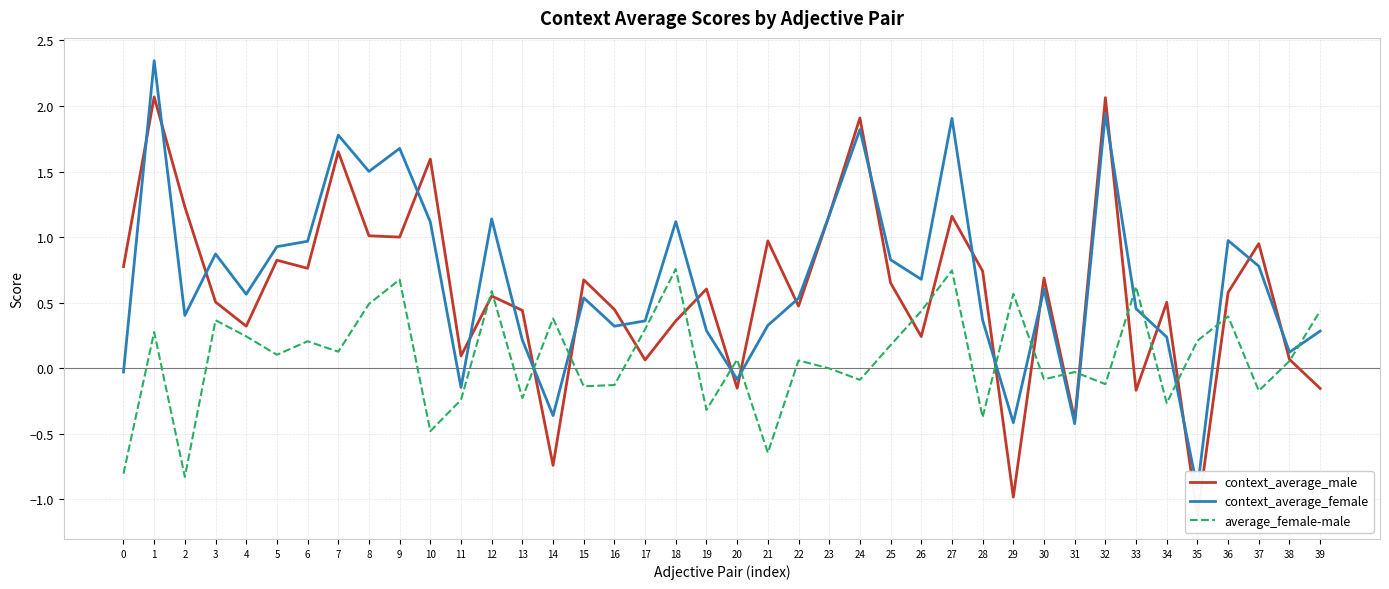

True or false: context_average_female has a value of 0.6 at 4.

True